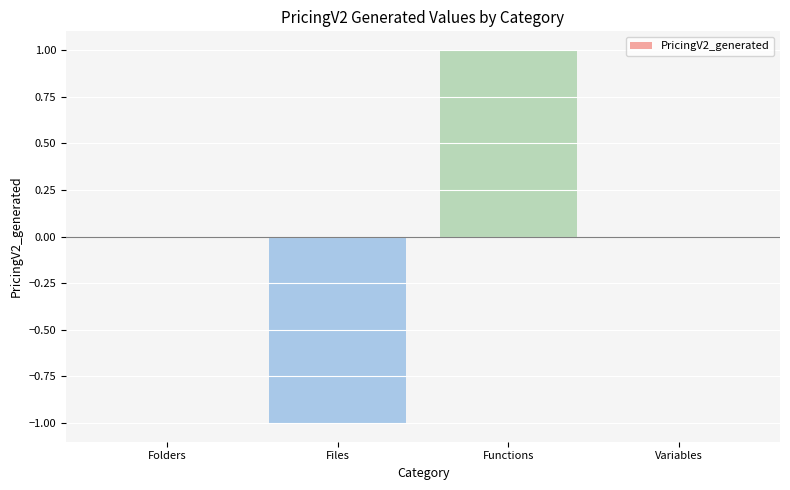

What is the greatest value displayed?

1